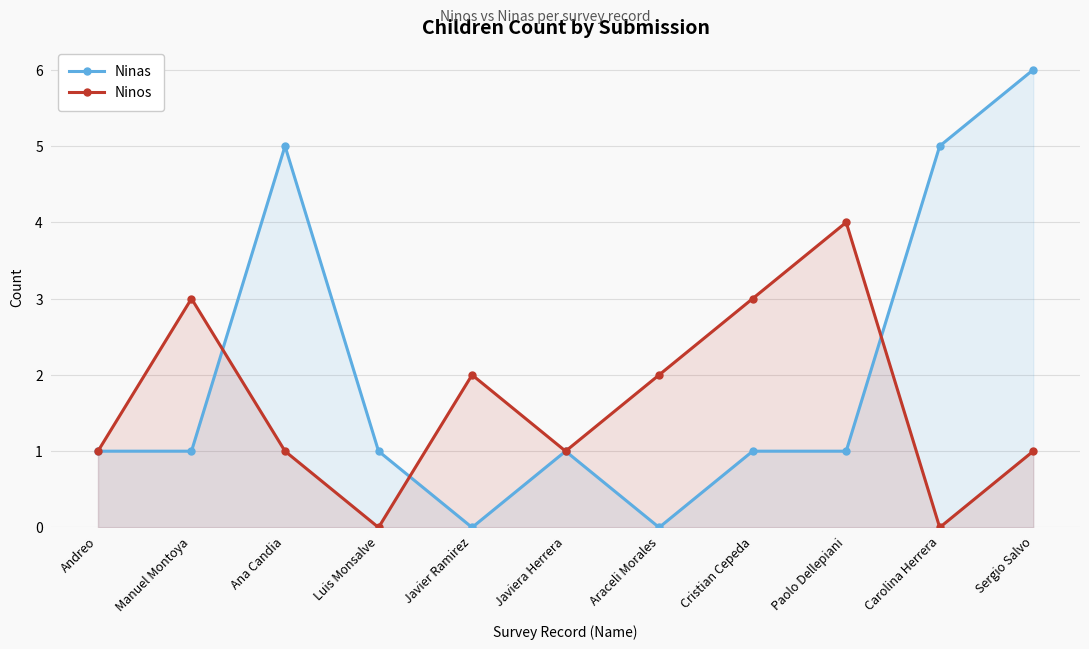

How many positive values does the Ninas series have?

9